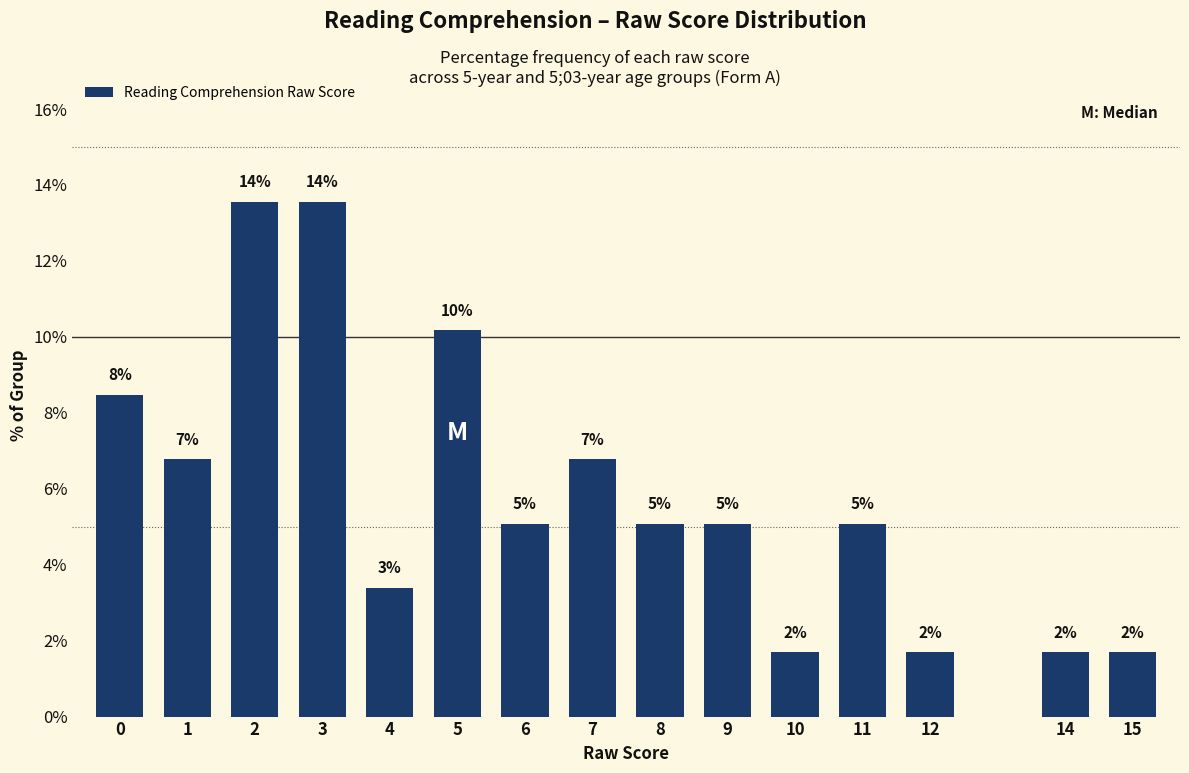

Are the bars horizontal?

No